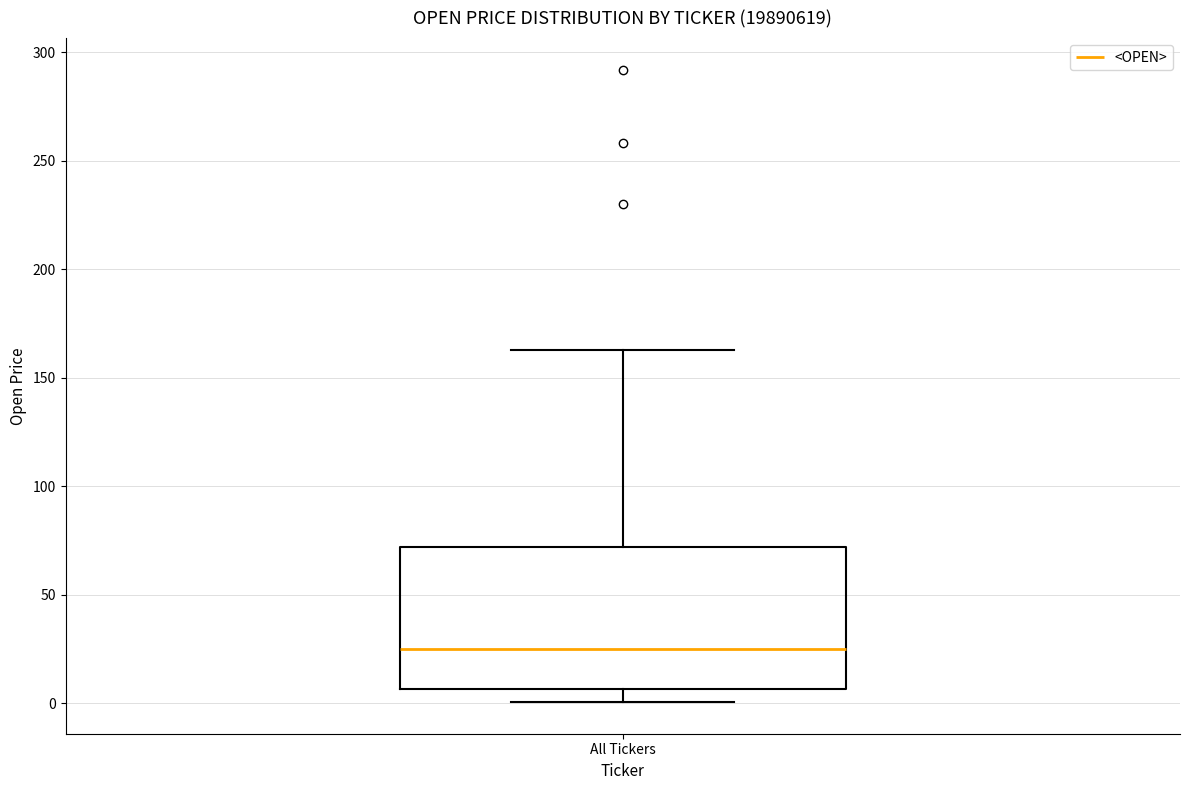

Transcribe this box plot: give where the median line is, the range the box spans, and where the two whiskers end, as read against the y-axis. The values are not printed on the chart, so give them approximately, as read against the axis.

median 25, box 5 to 70, whiskers 0 to 165